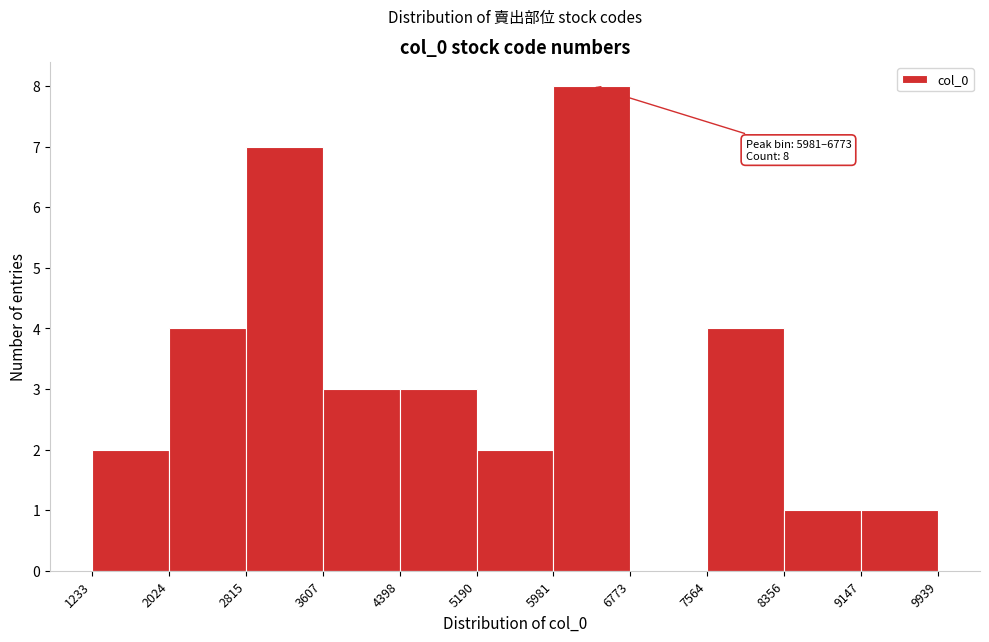

Over which range of the x-axis is the bar tallest?

5981 to 6773